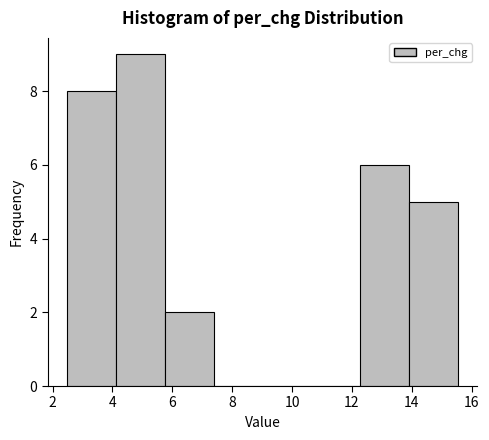

Reading left to right, list every bar in this chart as the range it spans on the x-axis followed by its height. Neither the bar edges nor the heights are printed on the chart, so give them approximately, as read against the axes.

2.4 to 4.2: 8
4.2 to 5.8: 9
5.8 to 7.4: 2
7.4 to 9.0: 0
9.0 to 10.6: 0
10.6 to 12.2: 0
12.2 to 14.0: 6
14.0 to 15.6: 5